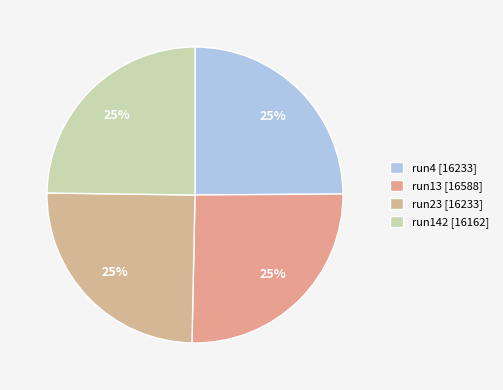

How many segments does this pie chart have?

4